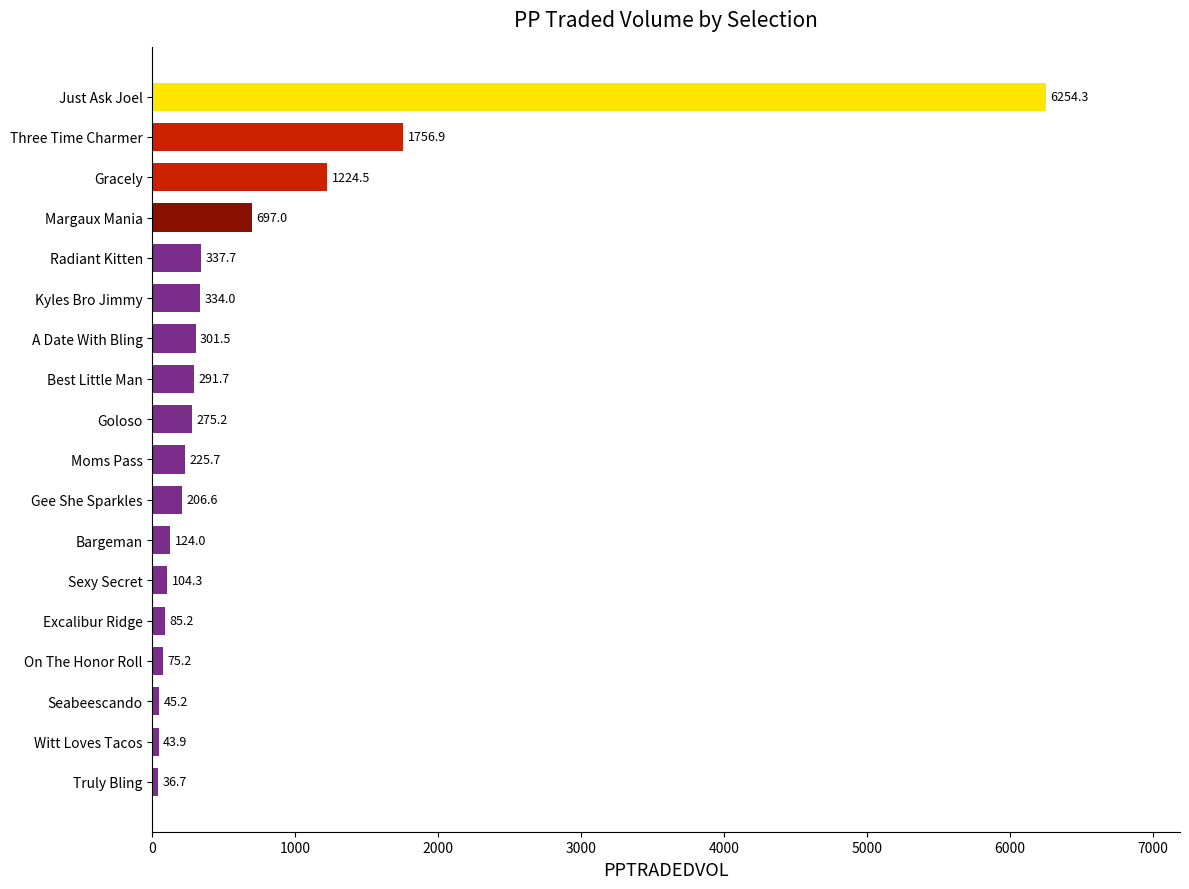

What position from the top is Three Time Charmer?

2